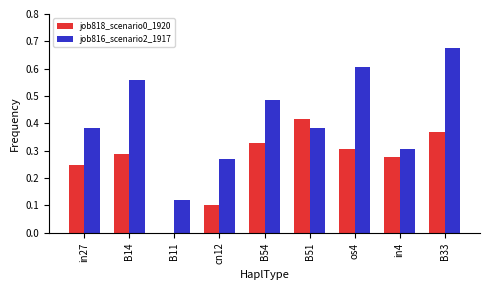

What is the sum of all job816_scenario2_1917 values?

3.8